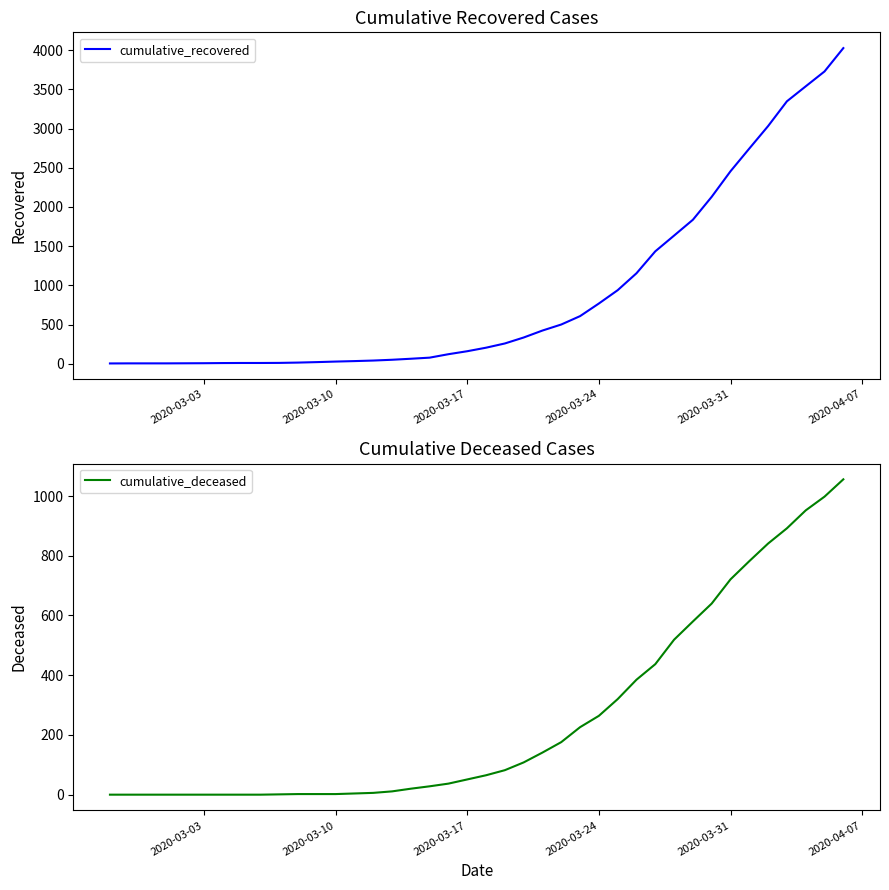

True or false: cumulative_deceased and cumulative_recovered cross at least once.

False